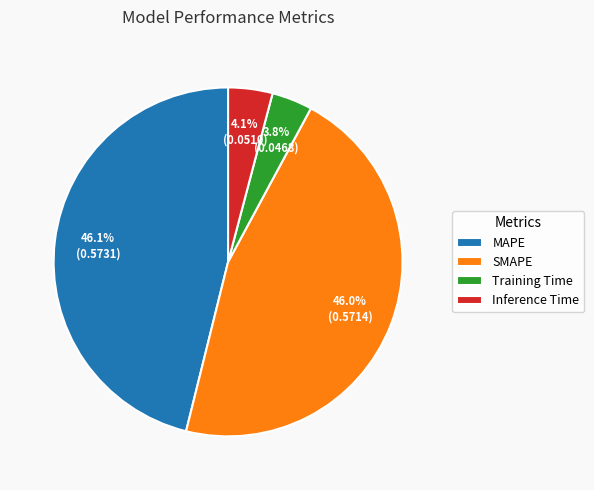

True or false: Training Time accounts for 4% of the total.

True